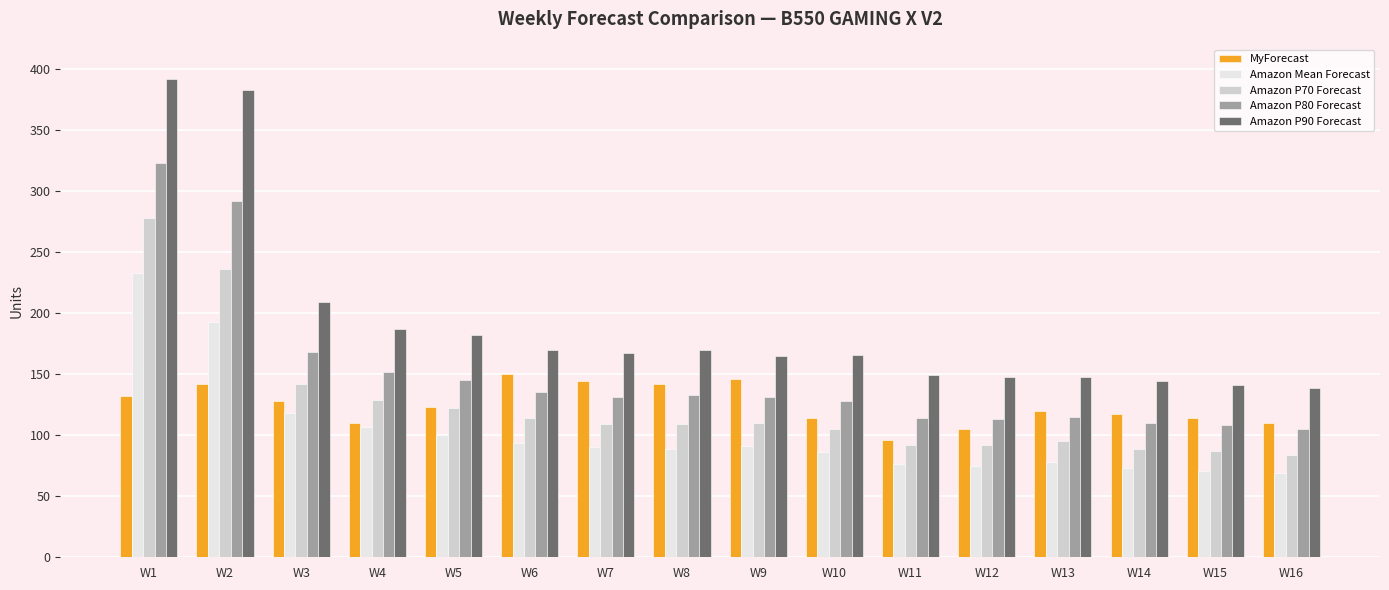

What is the difference between the maximum and minimum values in the Amazon P90 Forecast series?

253